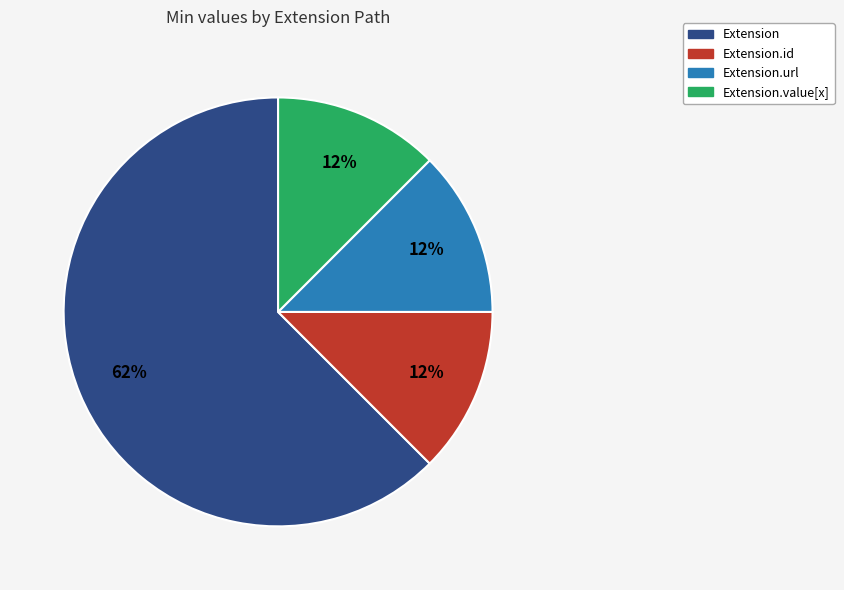

To the nearest percent, what is the average slice percentage?

25%